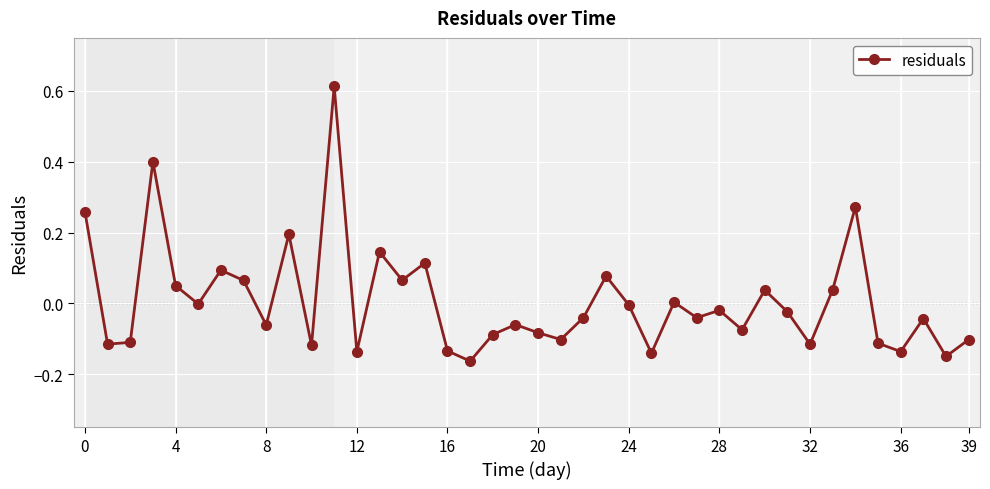

What is the difference between the maximum and minimum values?

0.8